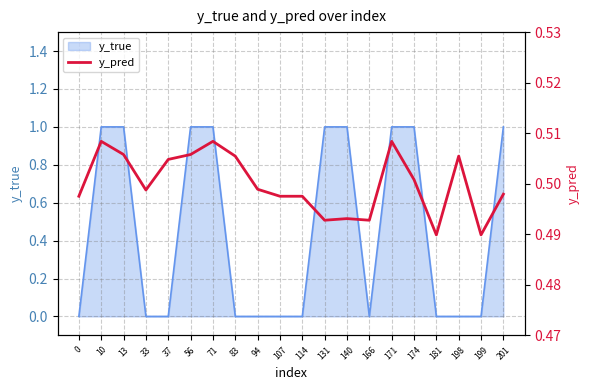

What is the value of the 7th point from the left?

0.5